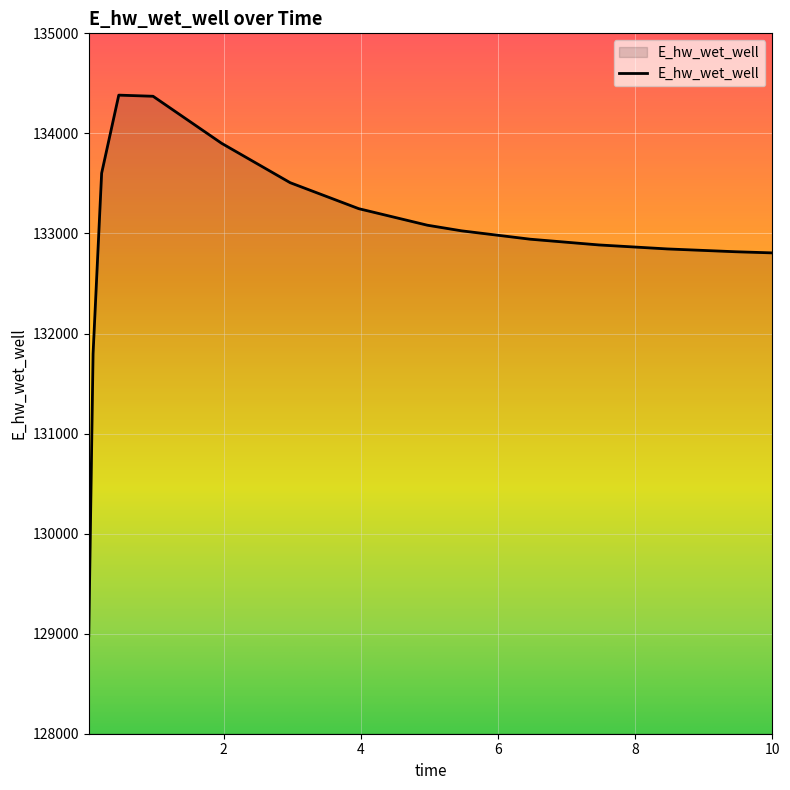

What is the difference between the maximum and minimum values?

5403.5